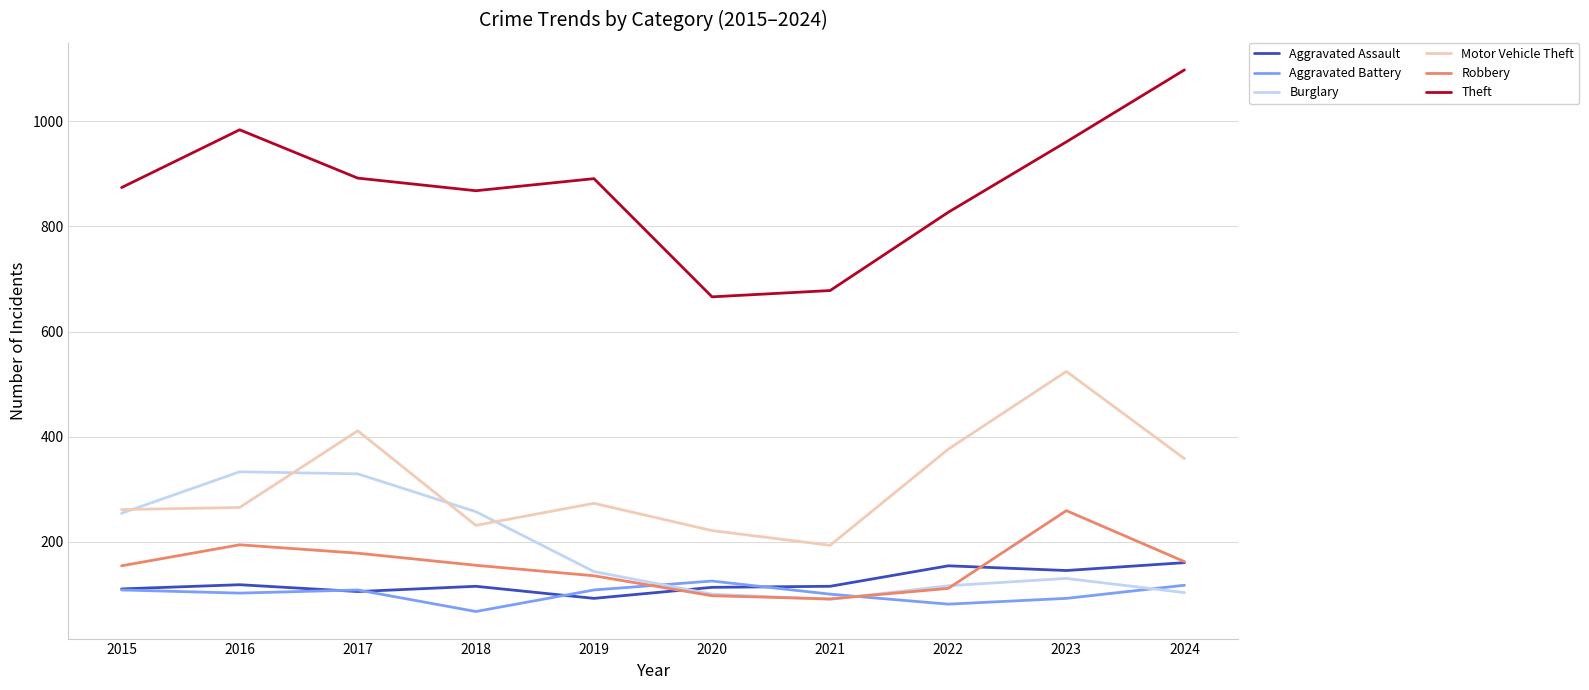

Rank the series by their maximum value, from highest to lowest.

Theft, Motor Vehicle Theft, Burglary, Robbery, Aggravated Assault, Aggravated Battery